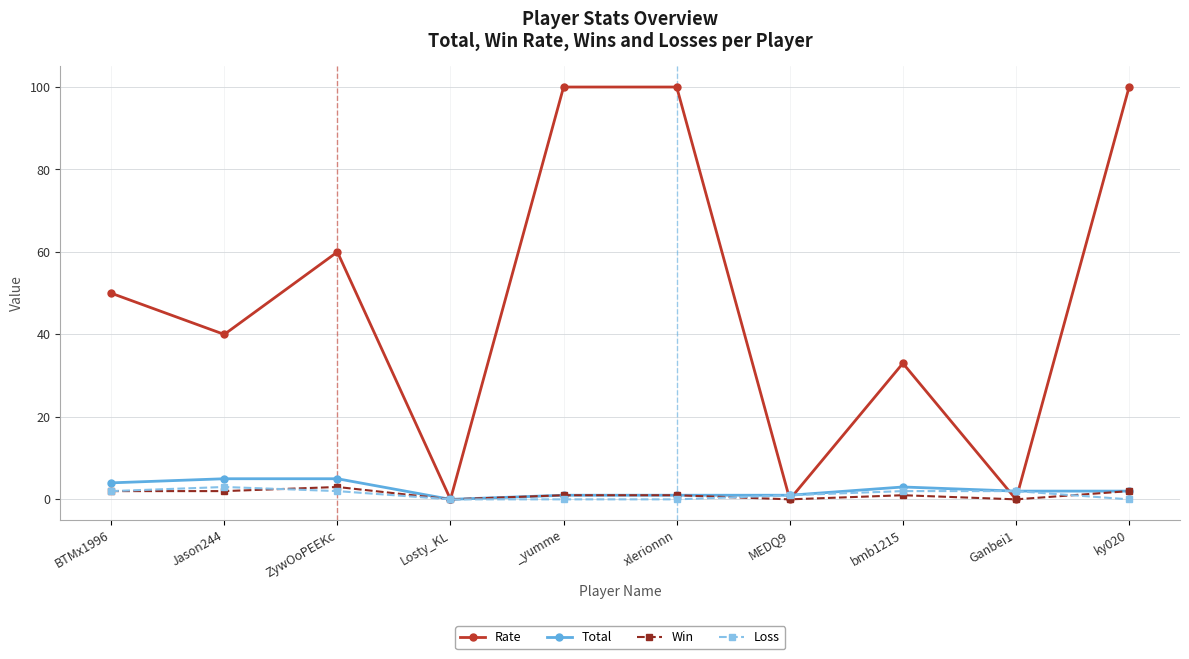

What is the sum of the Total values at bmb1215 and MEDQ9?

4